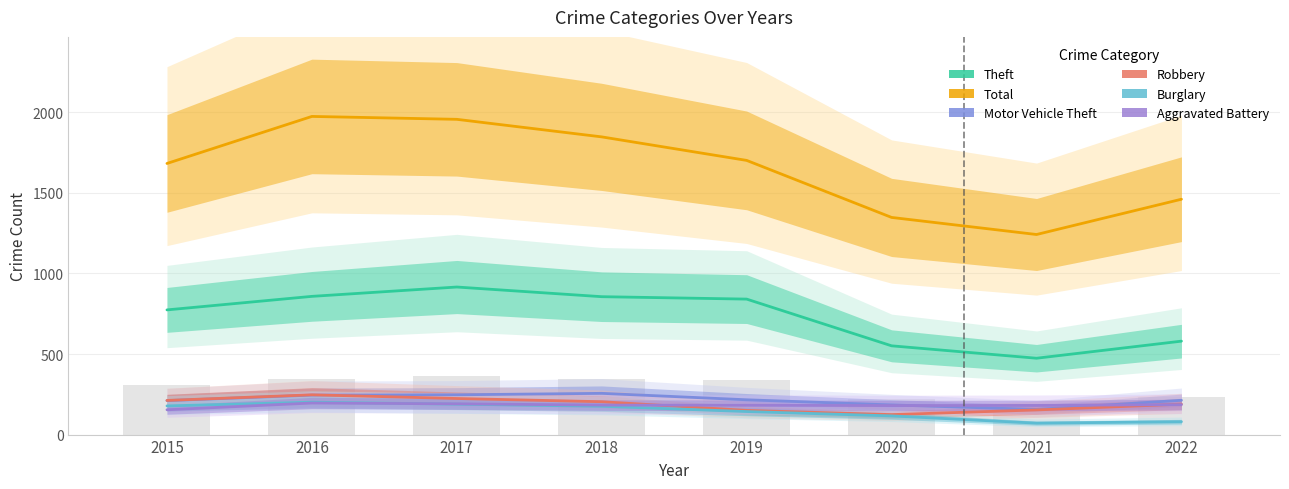

Are the bars grouped side by side (vs. stacked)?

Yes